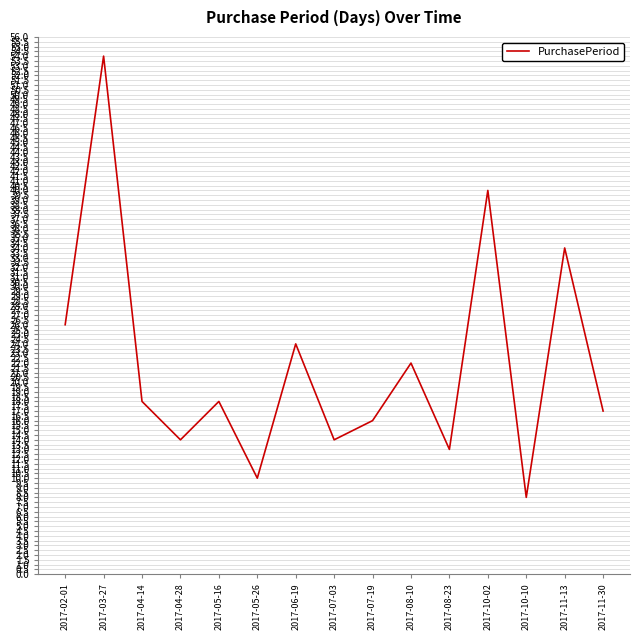

What is the difference between the values at 2017-11-30 and 2017-07-03?

3